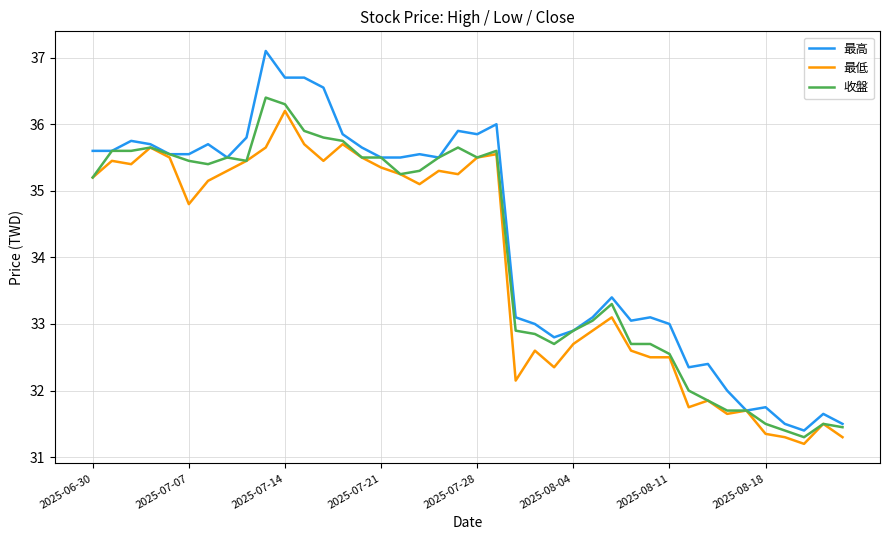

What is the average value of the 最低 series?

33.9